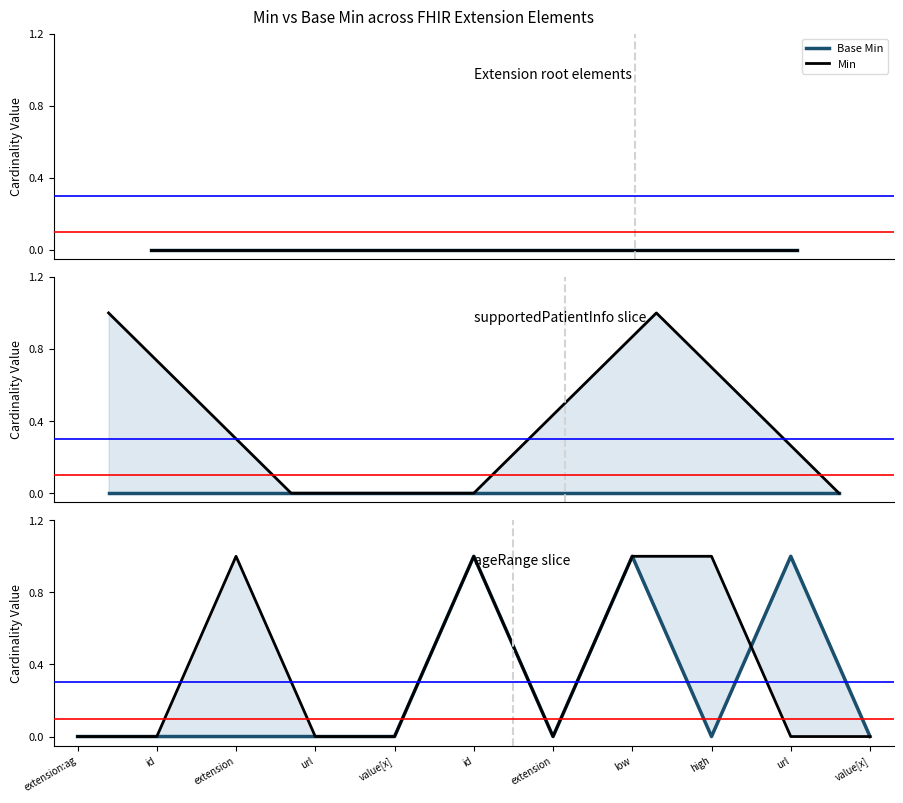

How many Min values are between 0 and 1?

11